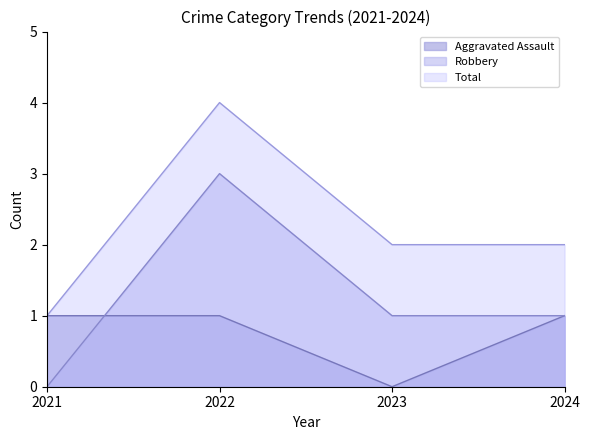

At which category is the sum across all series the highest?

2022